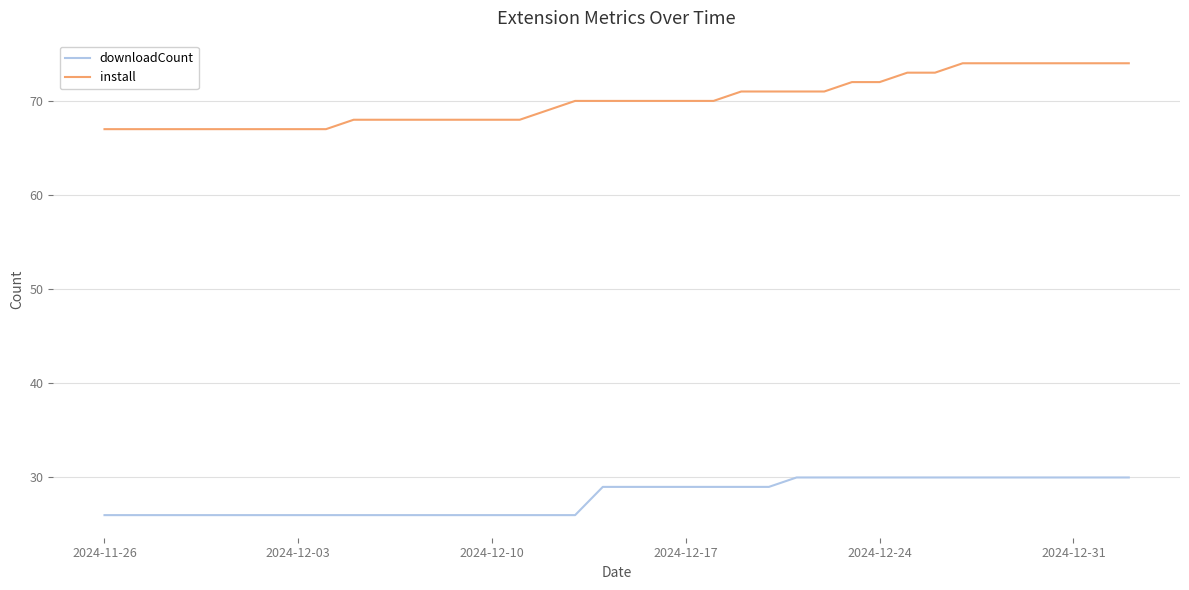

Which series has the largest total across all categories?

install